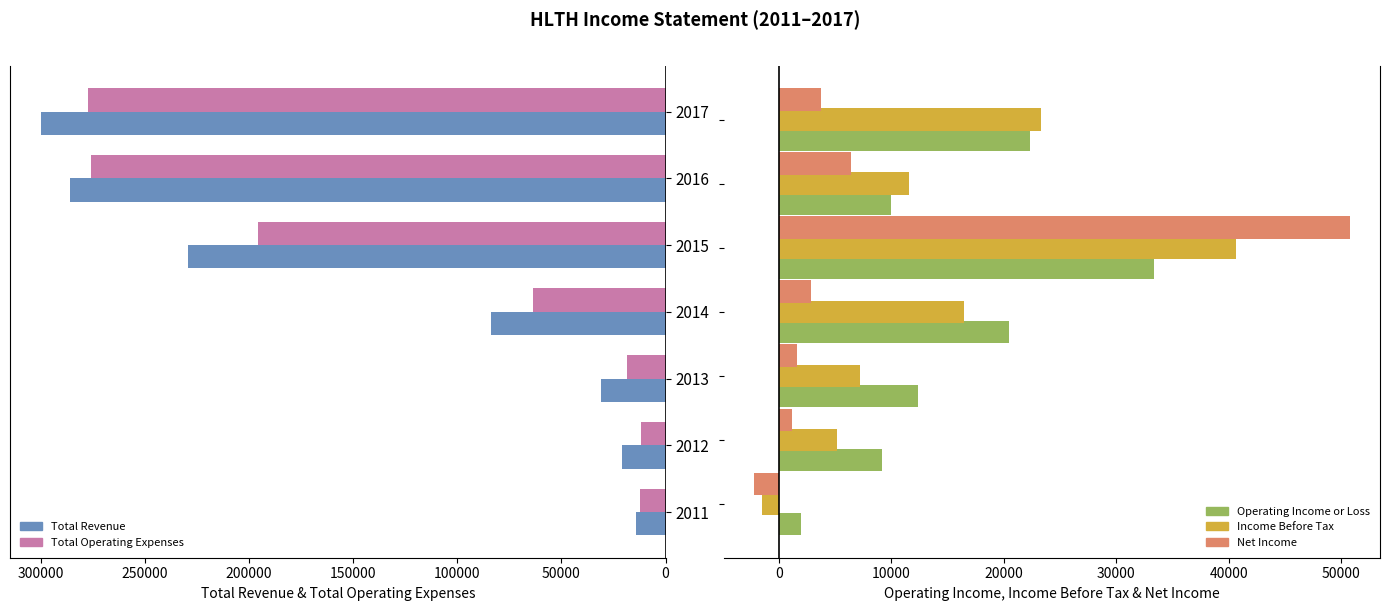

How many bars are there in each group?

5